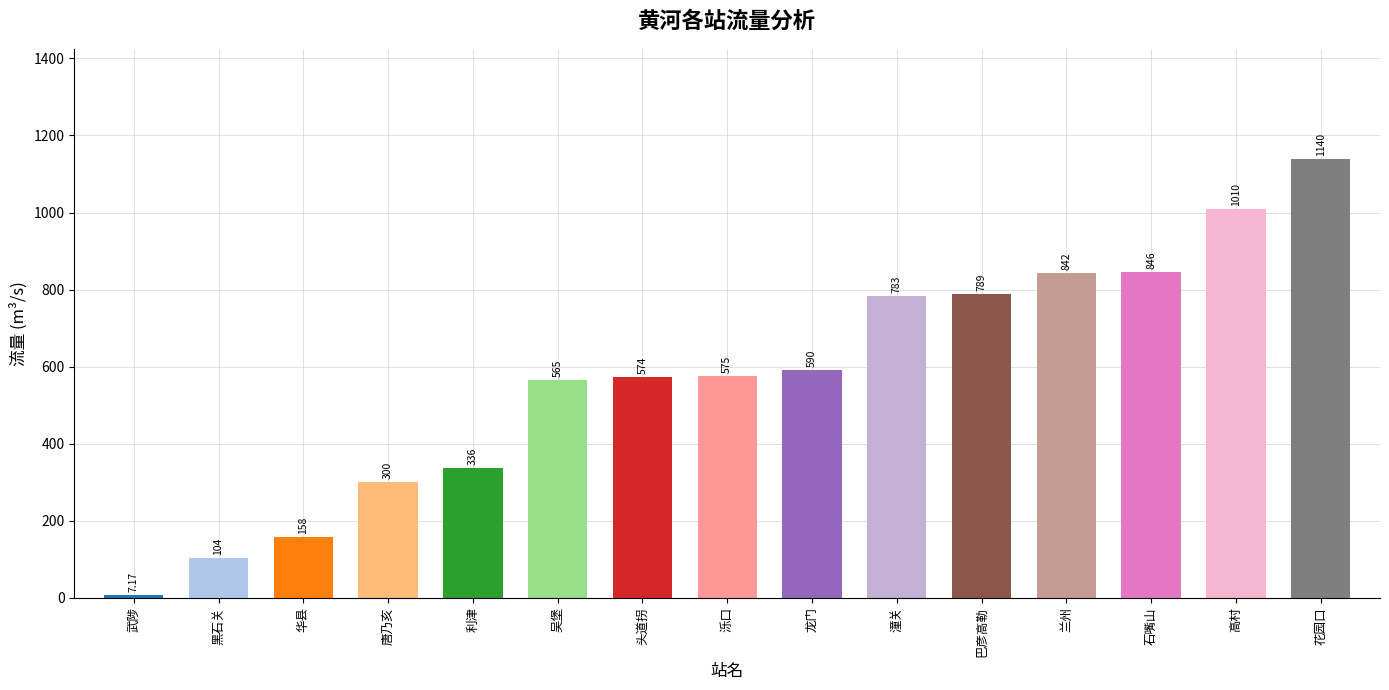

What is the value of the 14th bar from the left?

1010.0